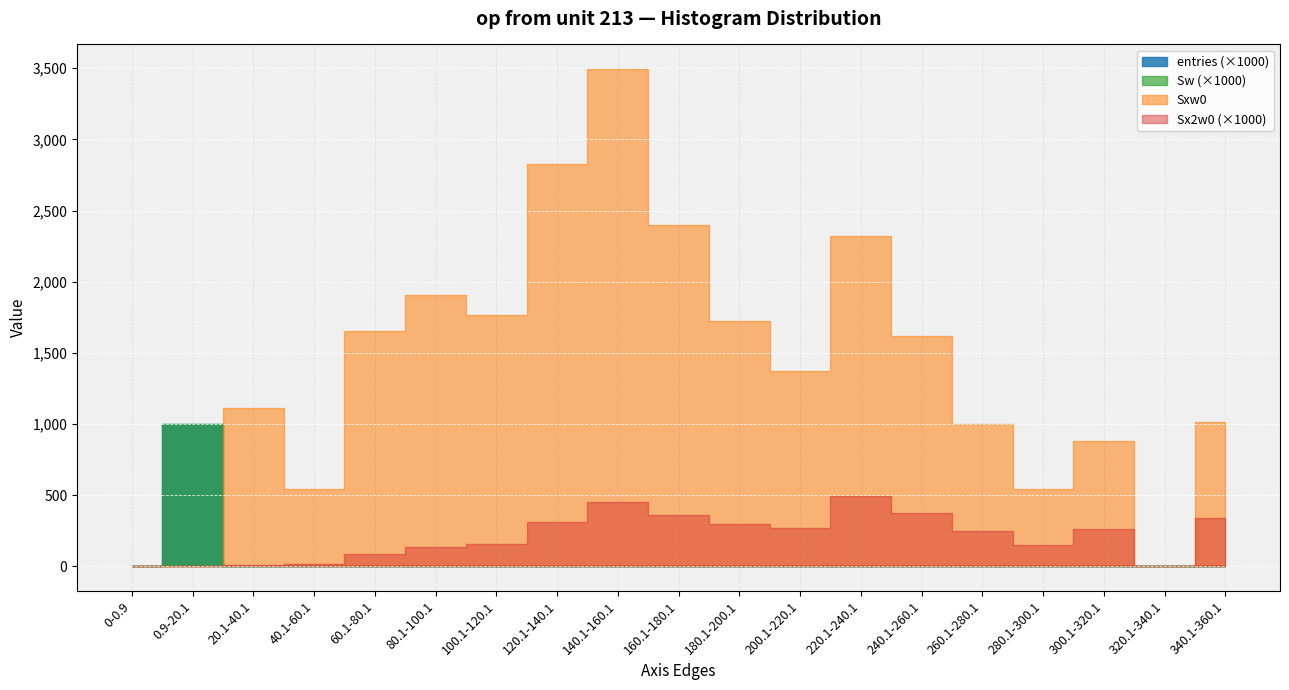

Reading right to left, what are all the values shown in this chart?

entries: 340.1-360.1=3	320.1-340.1=0	300.1-320.1=3	280.1-300.1=2	260.1-280.1=4	240.1-260.1=7	220.1-240.1=11	200.1-220.1=7	180.1-200.1=10	160.1-180.1=16	140.1-160.1=27	120.1-140.1=26	100.1-120.1=20	80.1-100.1=27	60.1-80.1=33	40.1-60.1=20	20.1-40.1=264	0.9-20.1=999515	0-0.9=0
Sw: 340.1-360.1=3	320.1-340.1=0	300.1-320.1=3	280.1-300.1=2	260.1-280.1=4	240.1-260.1=7	220.1-240.1=11	200.1-220.1=7	180.1-200.1=10	160.1-180.1=16	140.1-160.1=27	120.1-140.1=26	100.1-120.1=20	80.1-100.1=27	60.1-80.1=33	40.1-60.1=20	20.1-40.1=264	0.9-20.1=999515	0-0.9=0
Sxw0: 340.1-360.1=1013	320.1-340.1=0	300.1-320.1=881	280.1-300.1=545	260.1-280.1=1000	240.1-260.1=1620	220.1-240.1=2322	200.1-220.1=1370	180.1-200.1=1722	160.1-180.1=2396	140.1-160.1=3493	120.1-140.1=2827	100.1-120.1=1766	80.1-100.1=1909	60.1-80.1=1654	40.1-60.1=541	20.1-40.1=1115	0.9-20.1=0	0-0.9=0
Sx2w0: 340.1-360.1=342059	320.1-340.1=0	300.1-320.1=258781	280.1-300.1=148537	260.1-280.1=250266	240.1-260.1=375180	220.1-240.1=490520	200.1-220.1=268238	180.1-200.1=296974	160.1-180.1=359362	140.1-160.1=452731	120.1-140.1=307995	100.1-120.1=156312	80.1-100.1=135707	60.1-80.1=83766	40.1-60.1=15183	20.1-40.1=9767	0.9-20.1=0	0-0.9=0